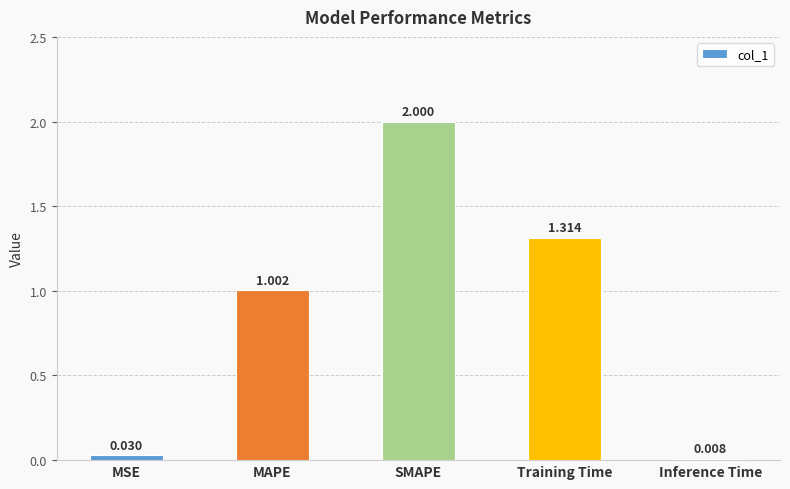

Which has a higher value, MSE or MAPE?

MAPE